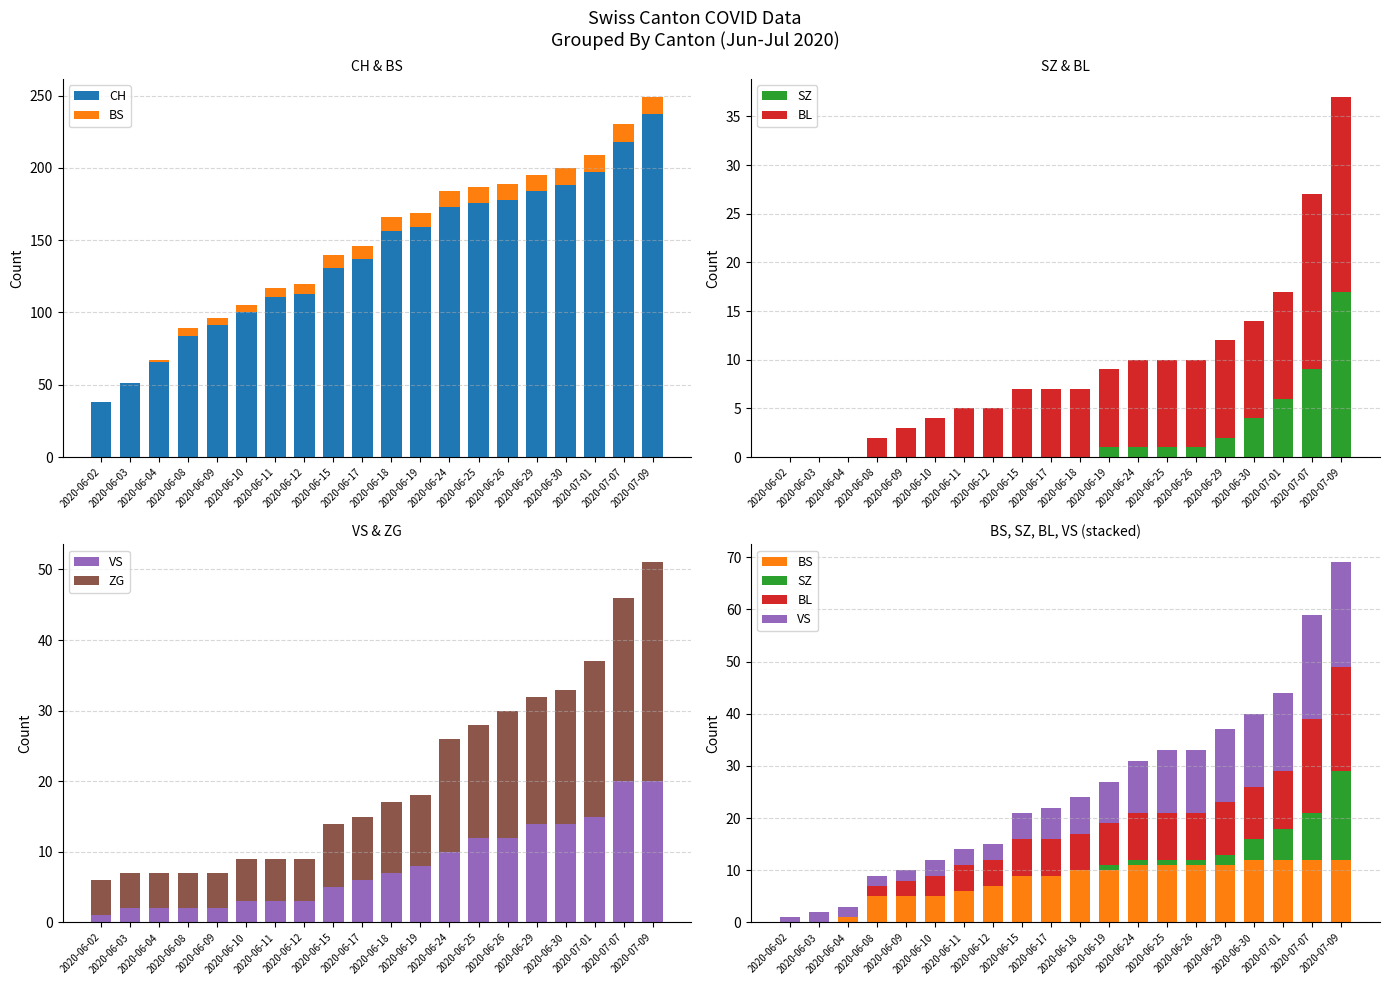

What is the minimum value for ZG?

5